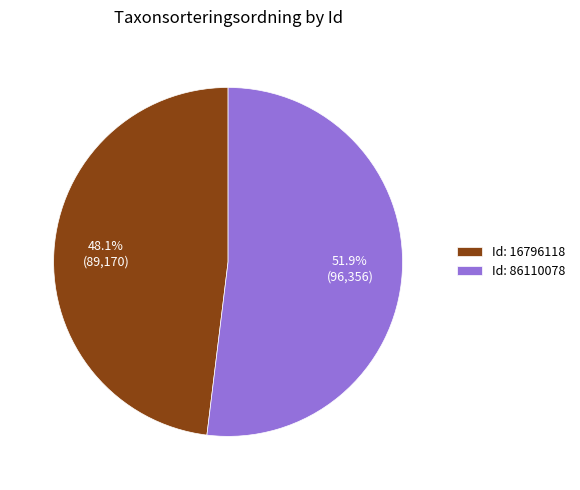

What percentage do Id: 16796118 and Id: 86110078 together represent?

100.0%